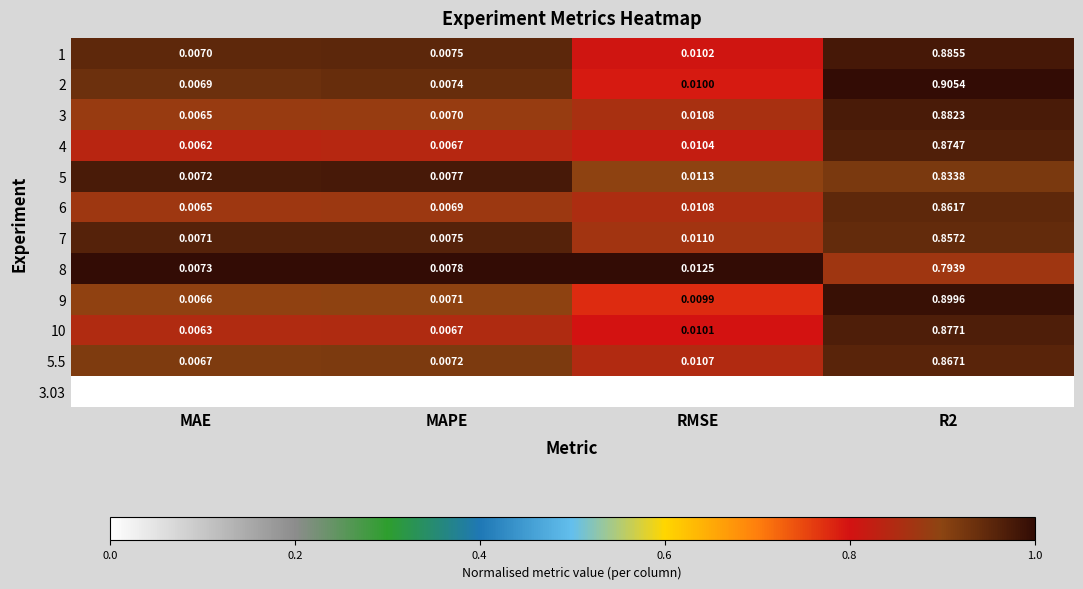

Which category has the lowest value in the 3 series?

MAE